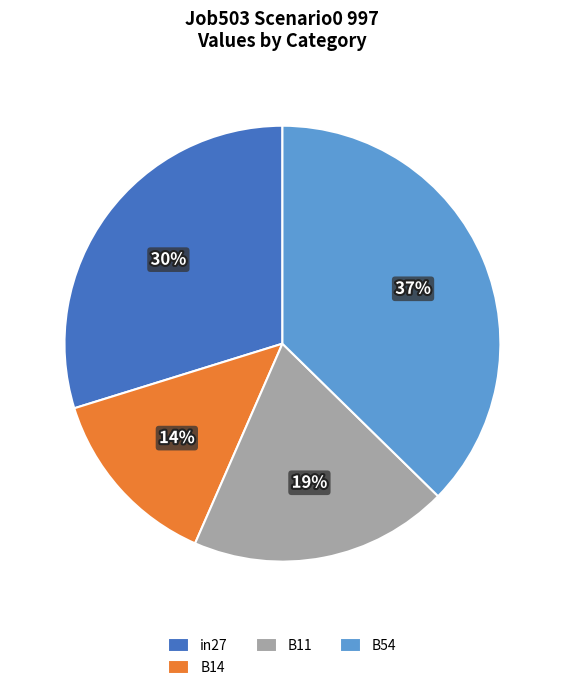

Which slice is the largest?

B54